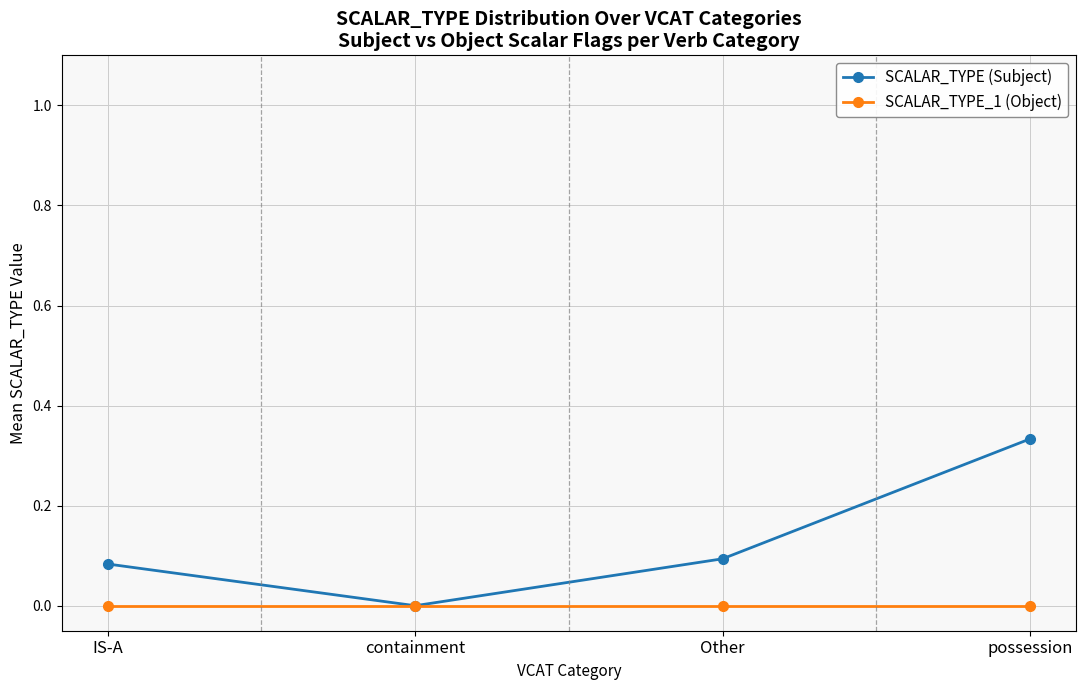

Rank the series at IS-A from highest to lowest value.

SCALAR_TYPE (Subject), SCALAR_TYPE_1 (Object)